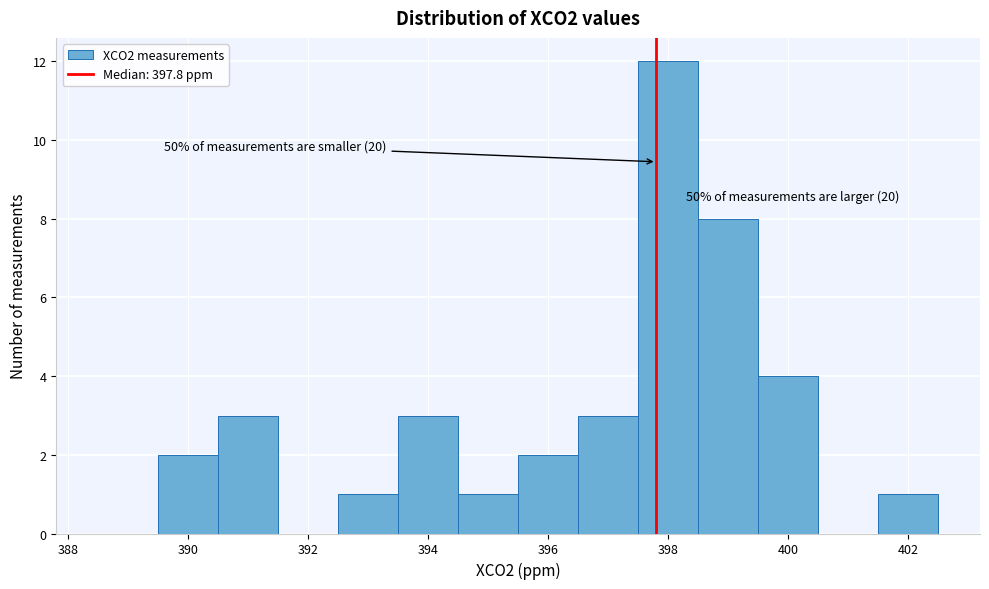

Over which range of the x-axis is the bar tallest?

397.5 to 398.5